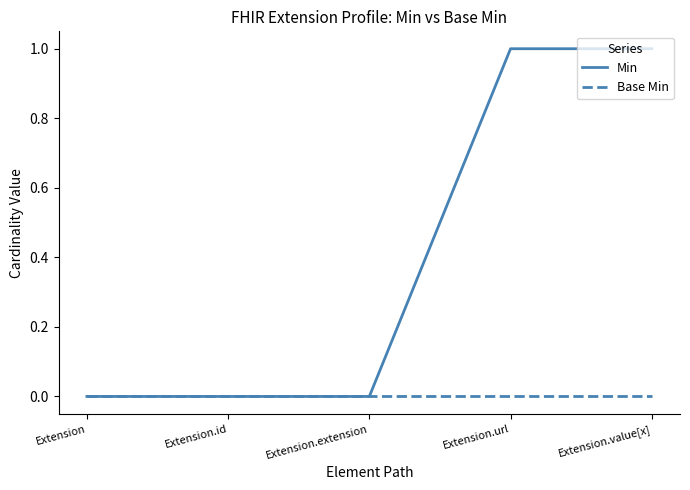

Reading left to right, transcribe all the data shown in this chart.

Min: Extension=0	Extension.id=0	Extension.extension=0	Extension.url=1	Extension.value[x]=1
Base Min: Extension=0	Extension.id=0	Extension.extension=0	Extension.url=0	Extension.value[x]=0